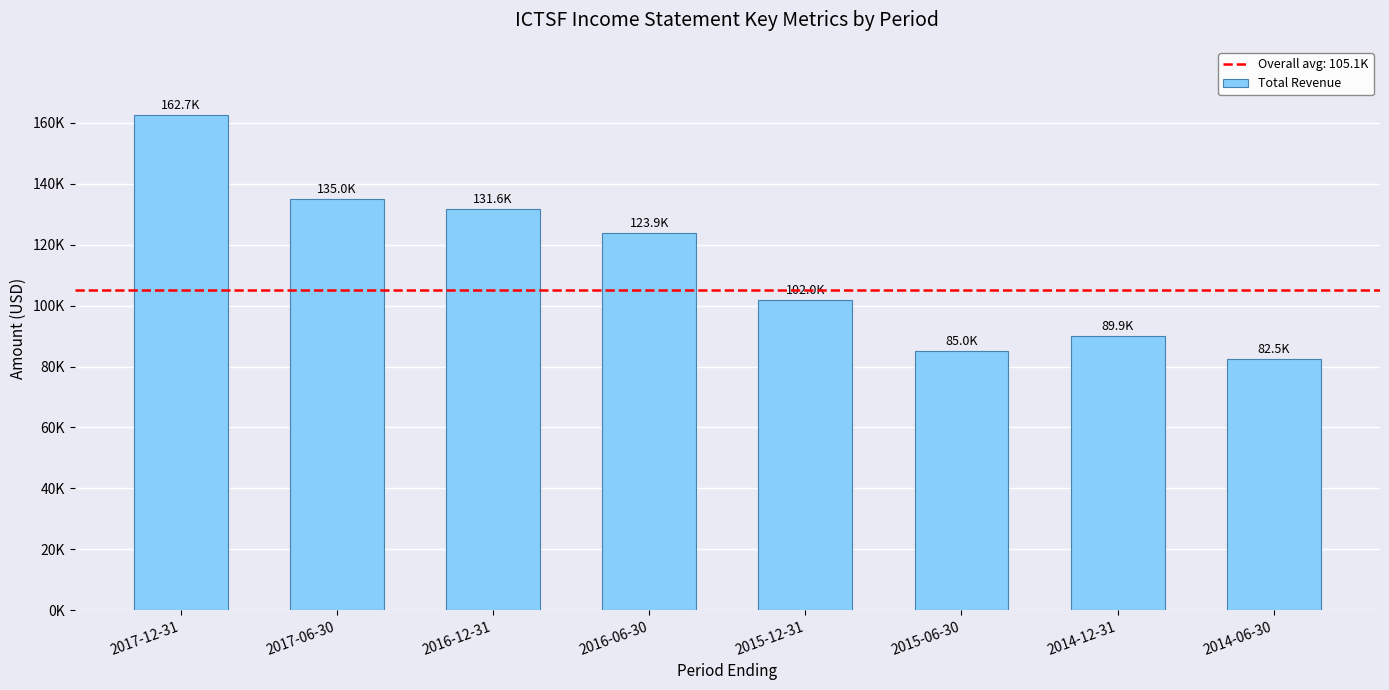

Does the chart contain any negative values?

No